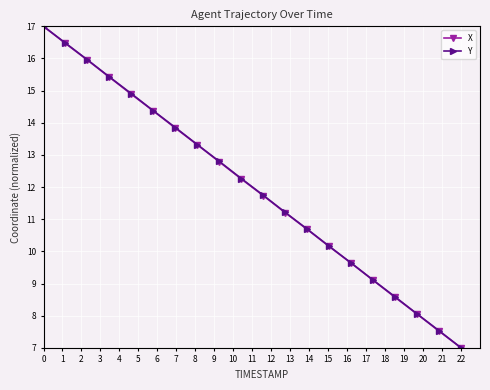

True or false: X has more than 0 points higher than both neighbors.

False